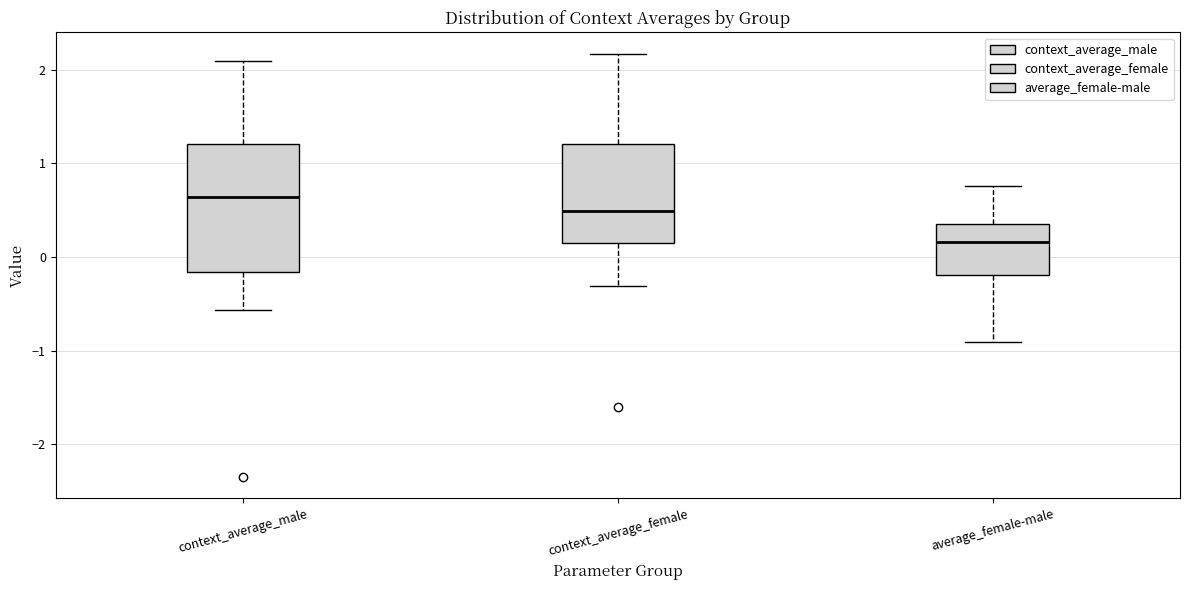

Reading left to right, transcribe this box plot: for each box, give where its median line is, the range the box spans, and where its two whiskers end, as read against the y-axis. The values are not printed on the chart, so give them approximately, as read against the axis.

context_average_male: median 0.6, box -0.2 to 1.2, whiskers -0.6 to 2.1
context_average_female: median 0.5, box 0.2 to 1.2, whiskers -0.3 to 2.2
average_female-male: median 0.2, box -0.2 to 0.3, whiskers -0.9 to 0.8